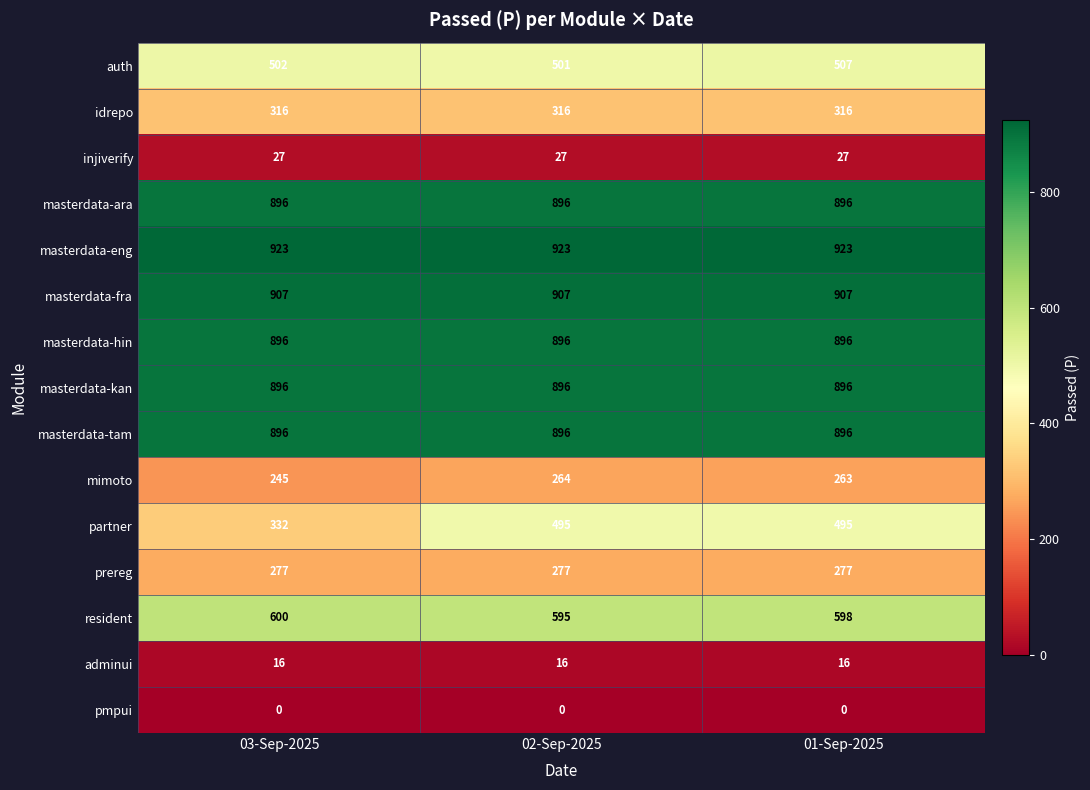

What is the average value of the masterdata-ara series?

896